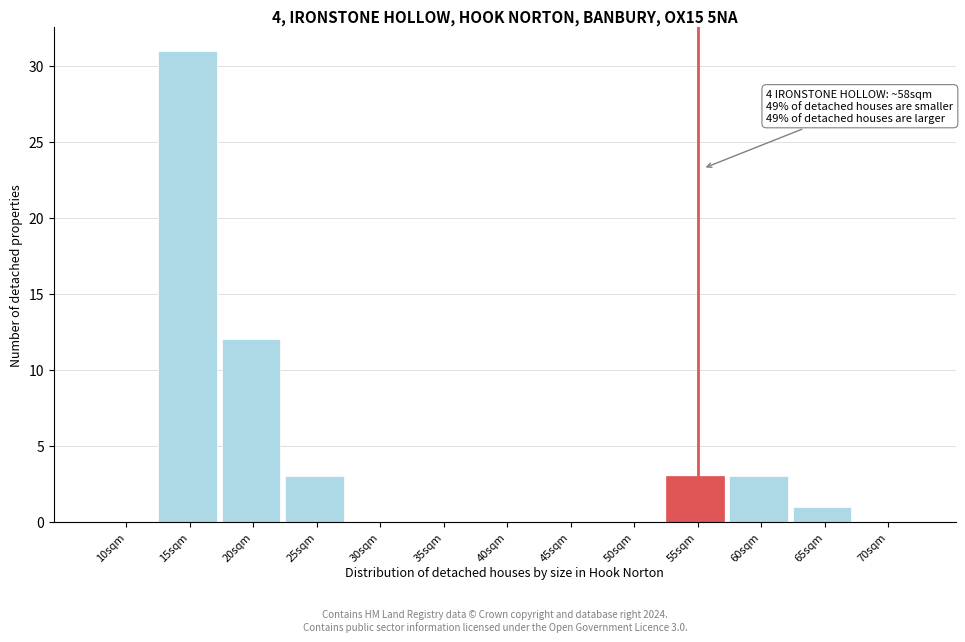

Reading right to left, list all the values displayed in this chart.

70sqm=0	65sqm=1	60sqm=3	55sqm=3	50sqm=0	45sqm=0	40sqm=0	35sqm=0	30sqm=0	25sqm=3	20sqm=12	15sqm=31	10sqm=0